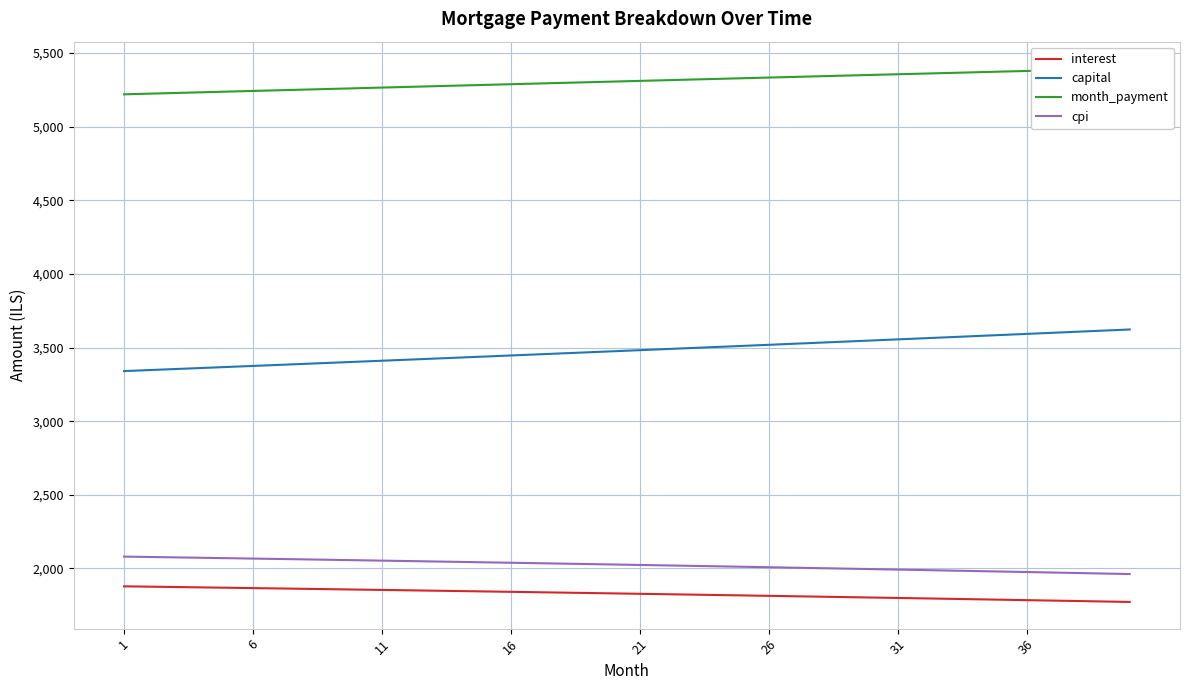

True or false: cpi and capital cross at least once.

False